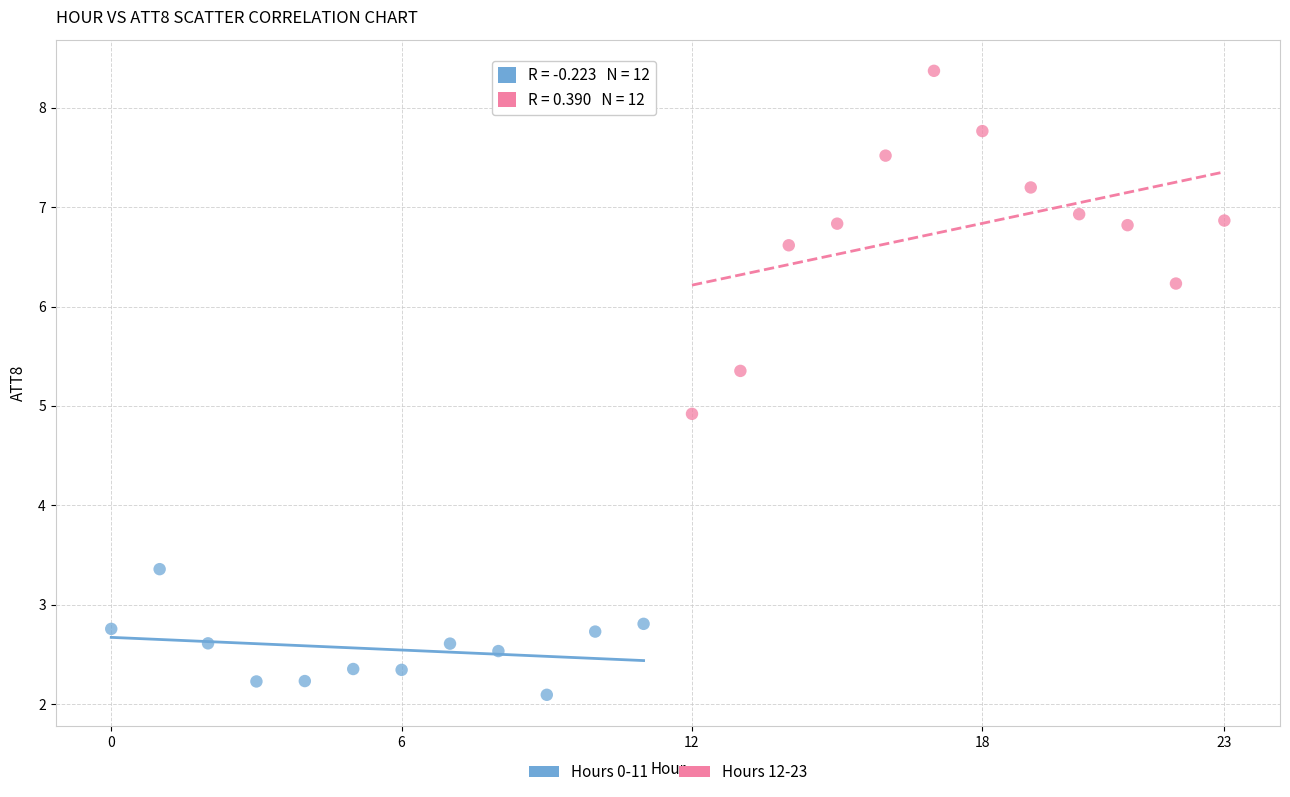

Which series contains the lowest Y value?

Hours 0-11